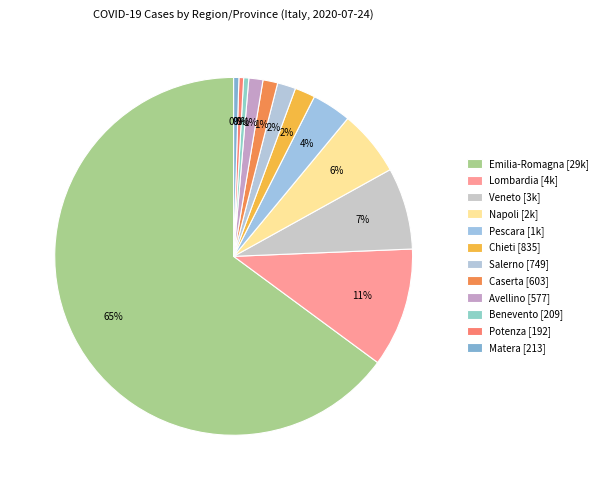

Count the number of slices in the pie.

12